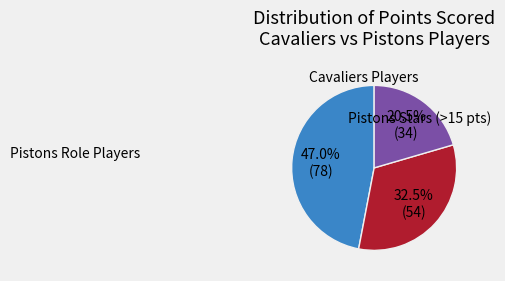

Does any single category account for the majority?

No